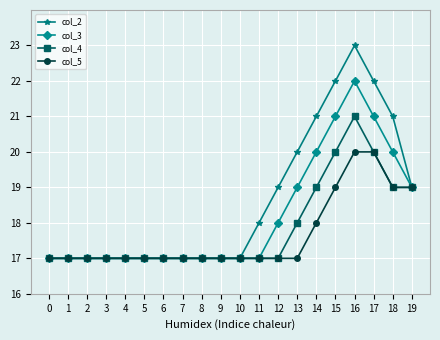

How many distinct data groups are displayed?

4